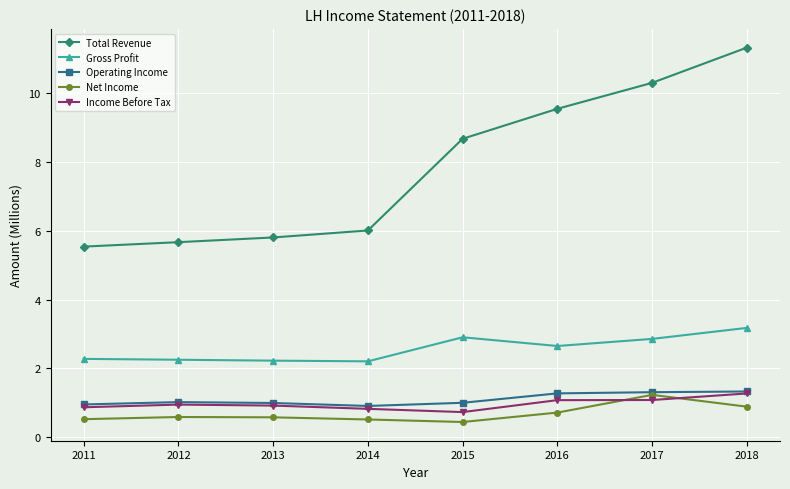

What is the spread (max minus min) of values at 2014?

5.5